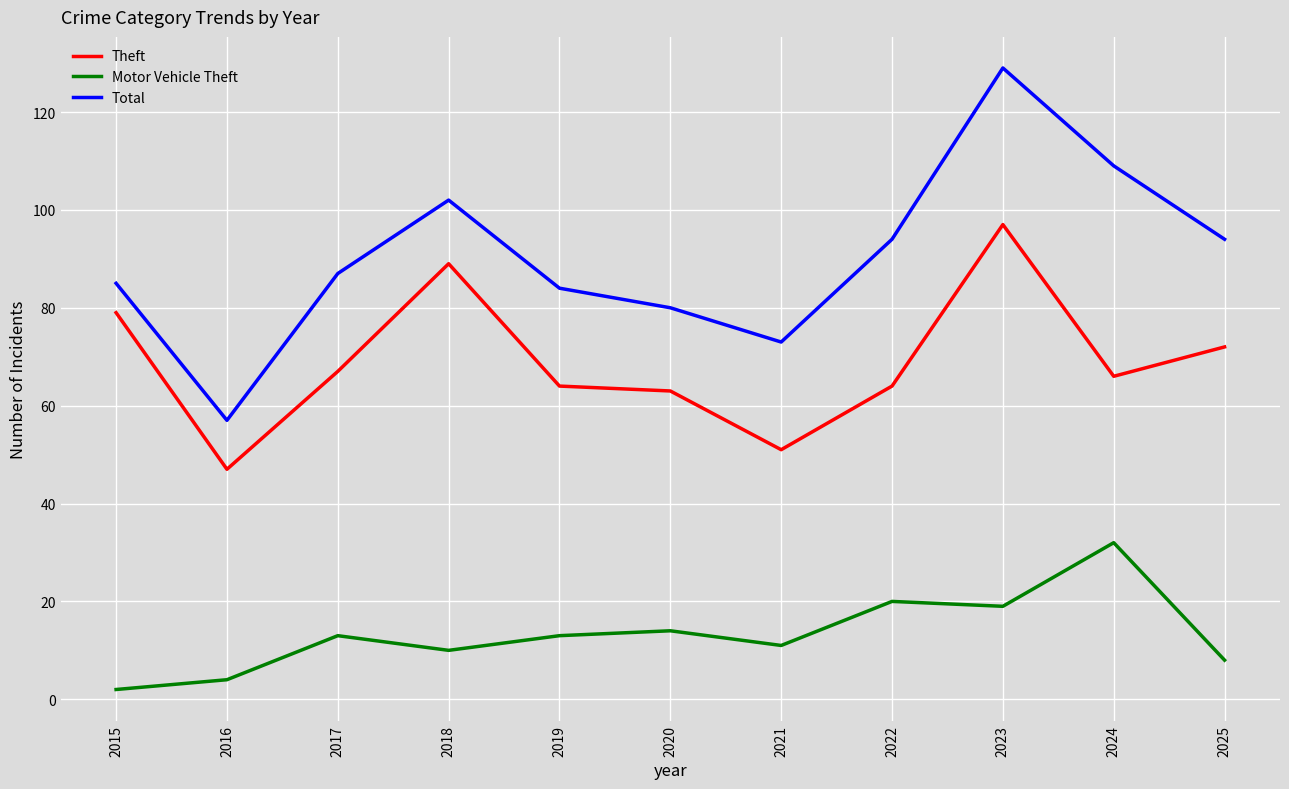

At 2017, list the series in order from largest to smallest.

Total, Theft, Motor Vehicle Theft